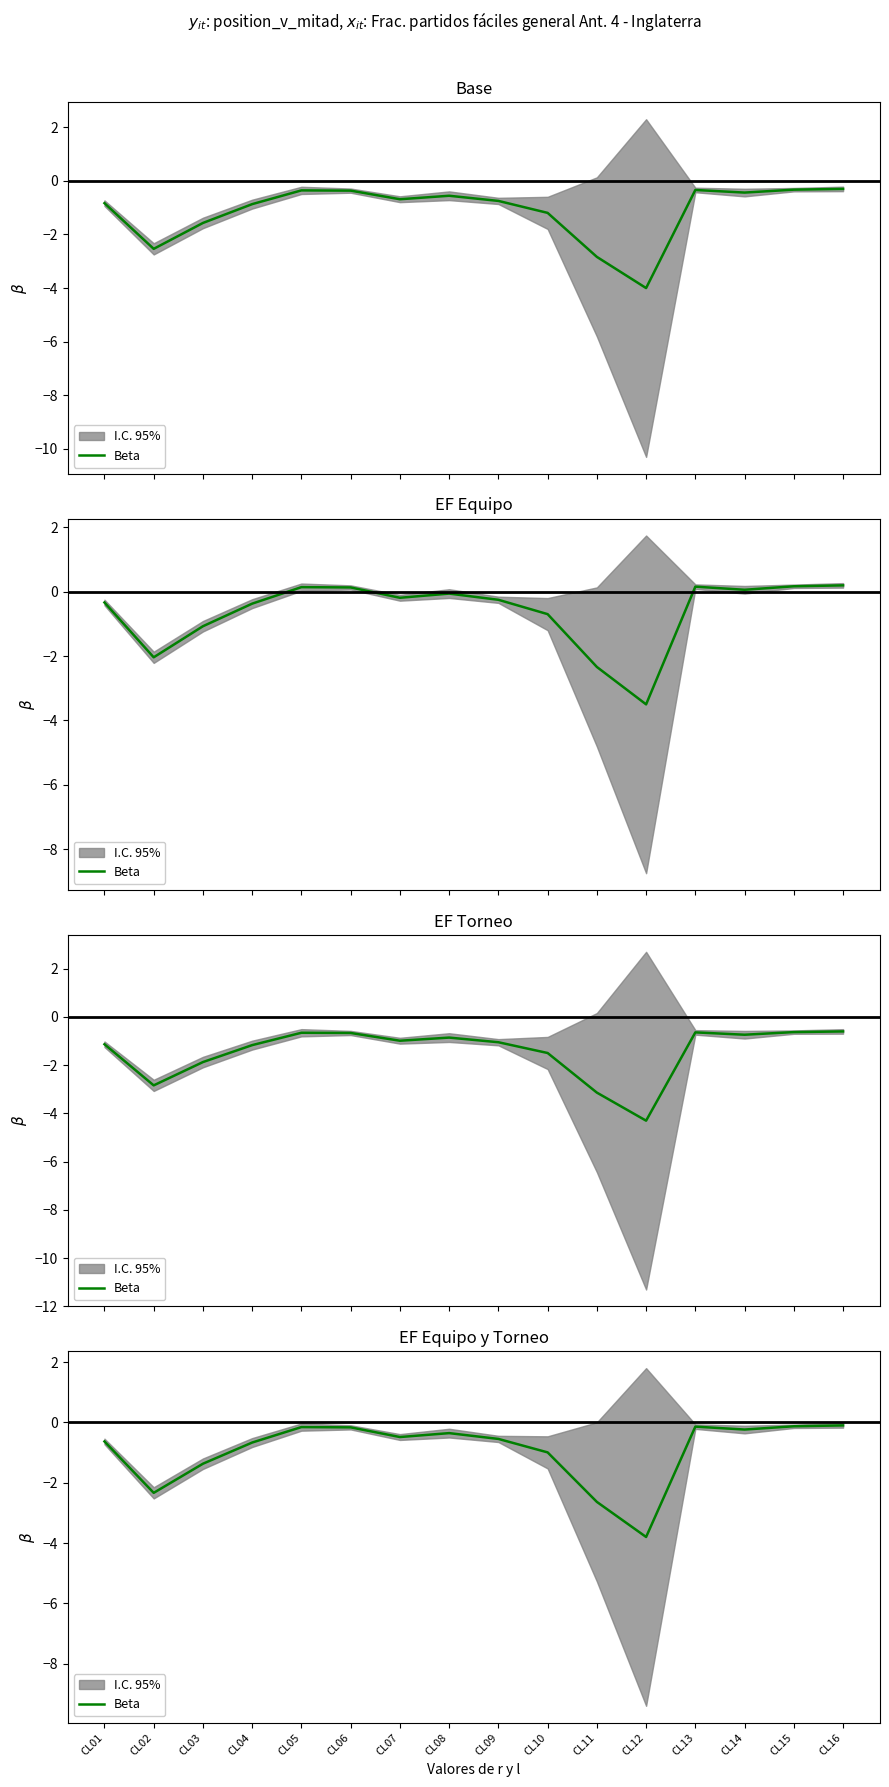

At which category does the data reach its first local peak?

CL05